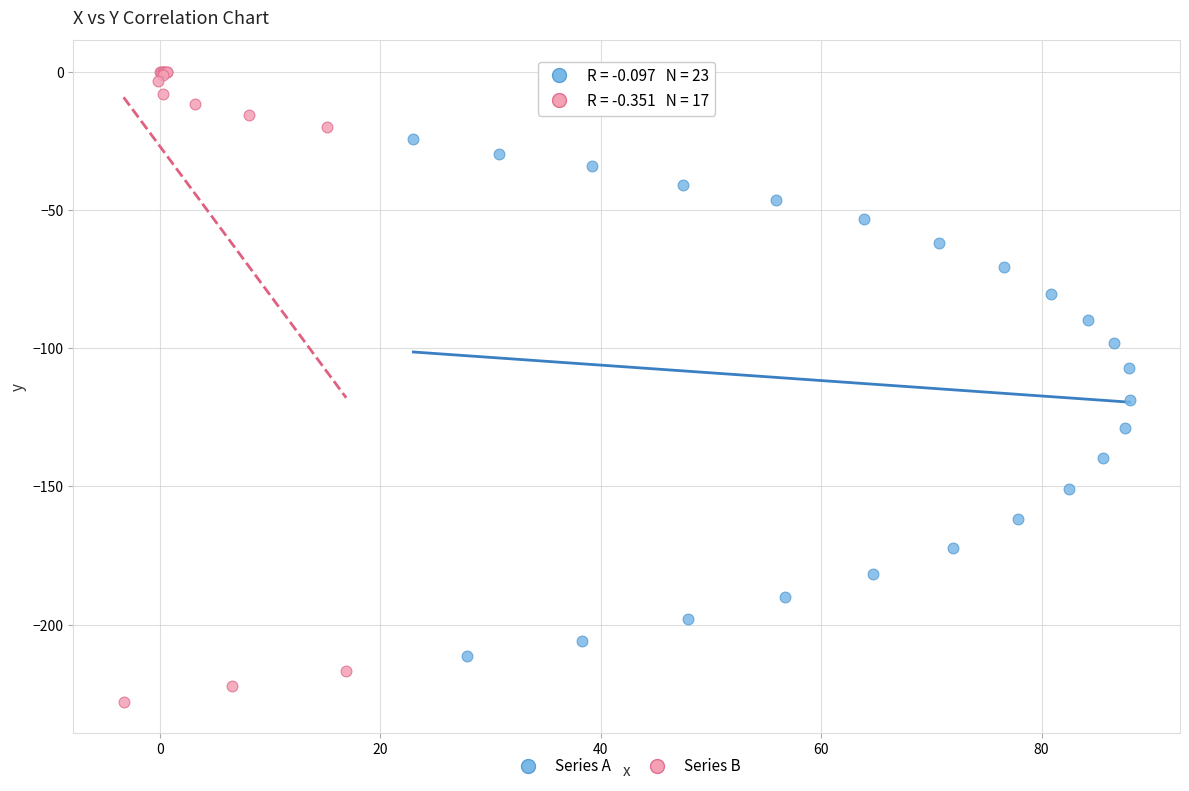

Which series reaches the maximum Y coordinate?

Series B